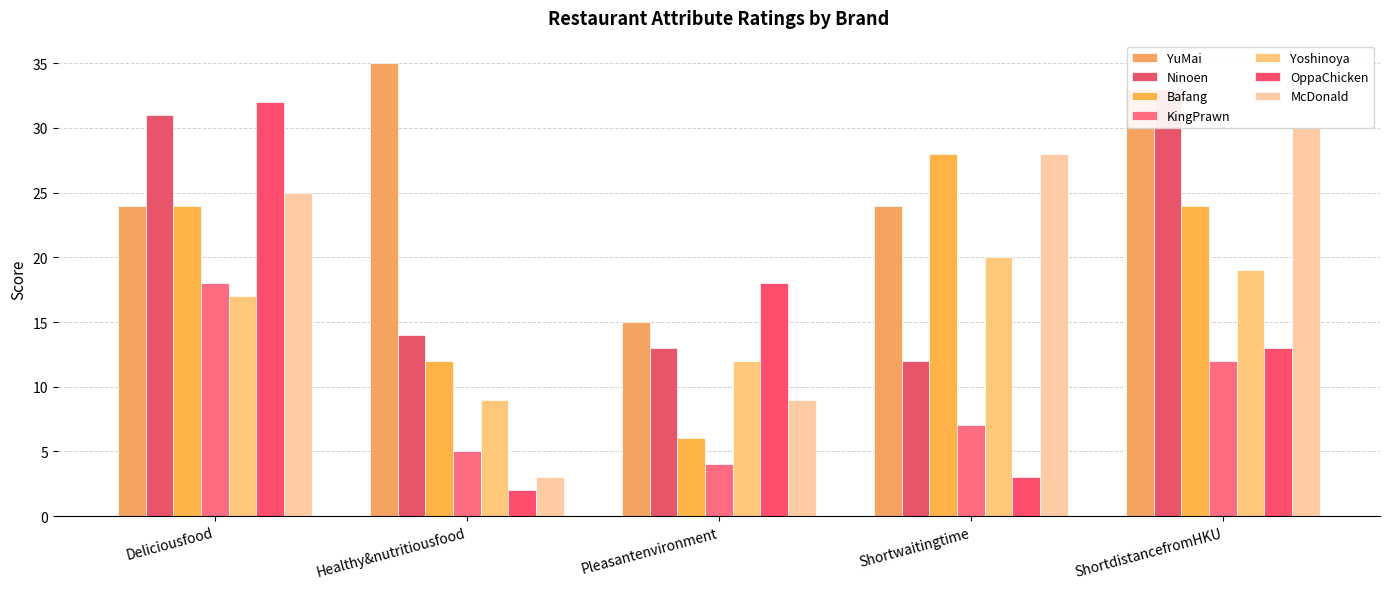

Rank the categories by Ninoen value from lowest to highest.

Shortwaitingtime, Pleasantenvironment, Healthy&nutritiousfood, Deliciousfood, ShortdistancefromHKU